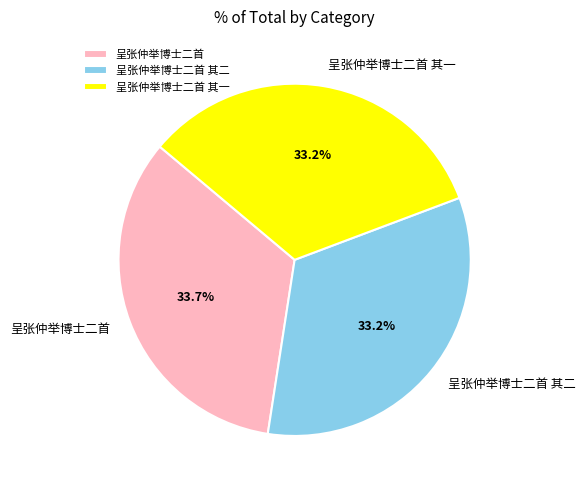

To the nearest percent, what percentage of the pie is 呈张仲举博士二首 其一?

33%